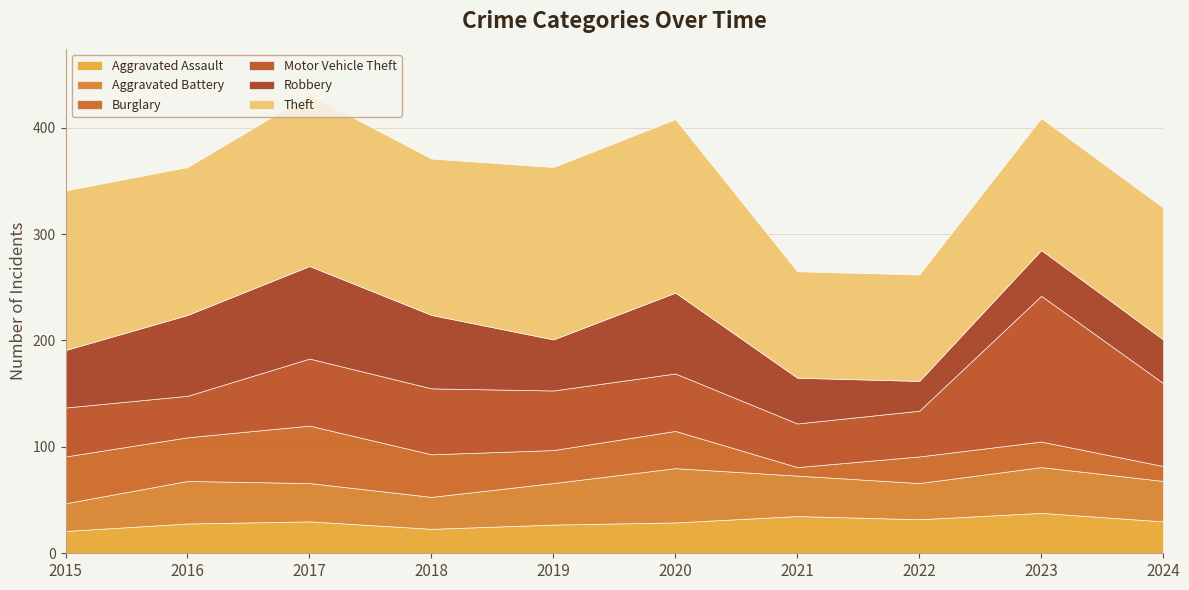

At which category does Burglary reach its first local peak?

2017